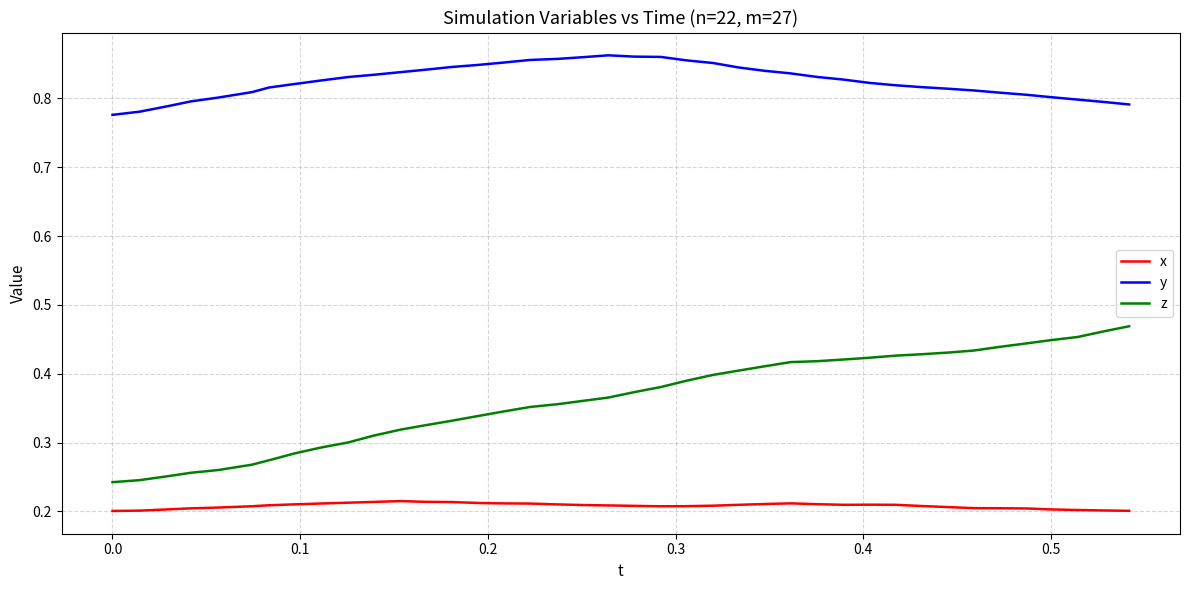

Which series has the largest total across all categories?

y